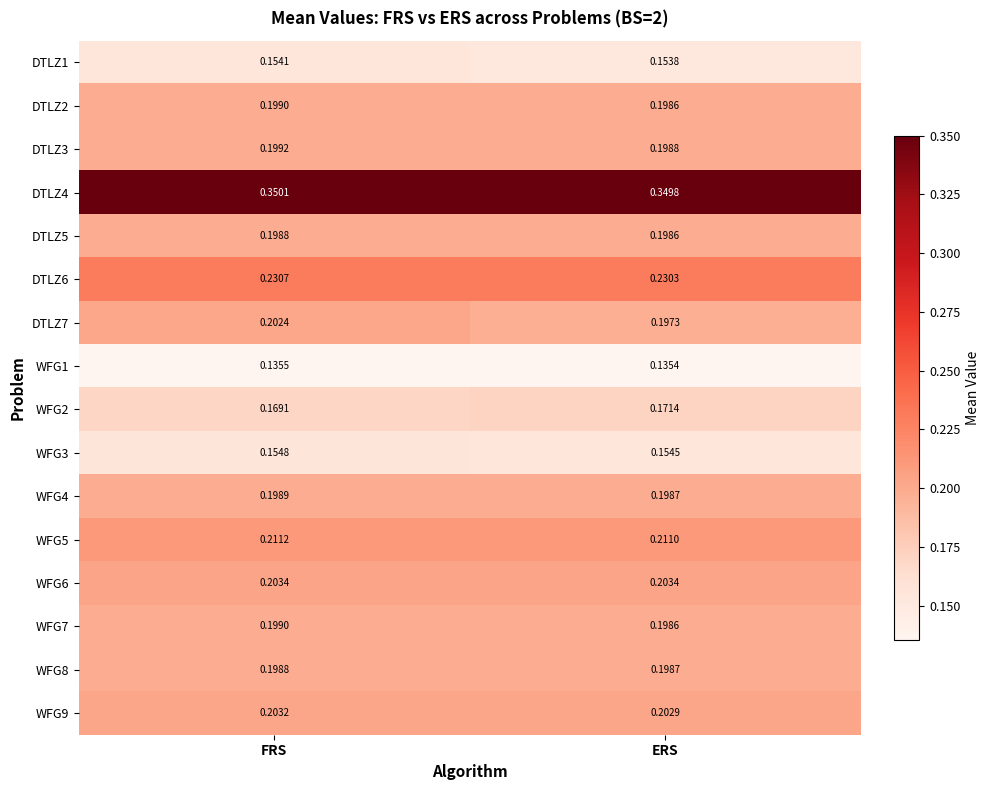

At which label does WFG1 reach its minimum?

ERS